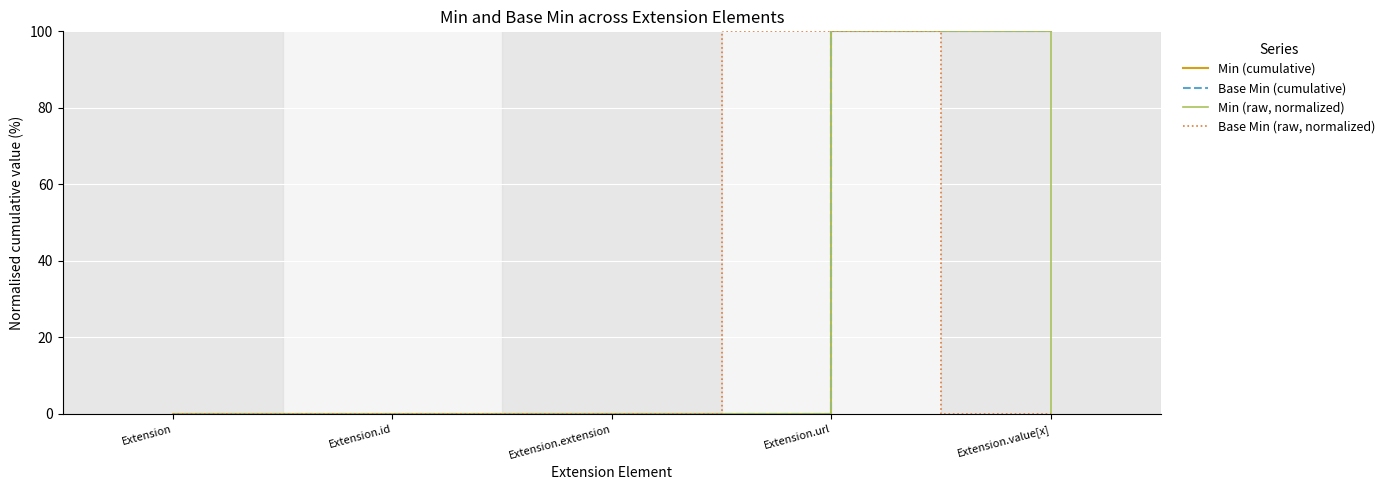

Reading left to right, extract all data points from this chart.

Min (cumulative): Extension=0	Extension.id=0	Extension.extension=0	Extension.url=100	Extension.value[x]=100
Base Min (cumulative): Extension=0	Extension.id=0	Extension.extension=0	Extension.url=100	Extension.value[x]=100
Min (raw, normalized): Extension=0	Extension.id=0	Extension.extension=0	Extension.url=100	Extension.value[x]=0
Base Min (raw, normalized): Extension=0	Extension.id=0	Extension.extension=0	Extension.url=100	Extension.value[x]=0